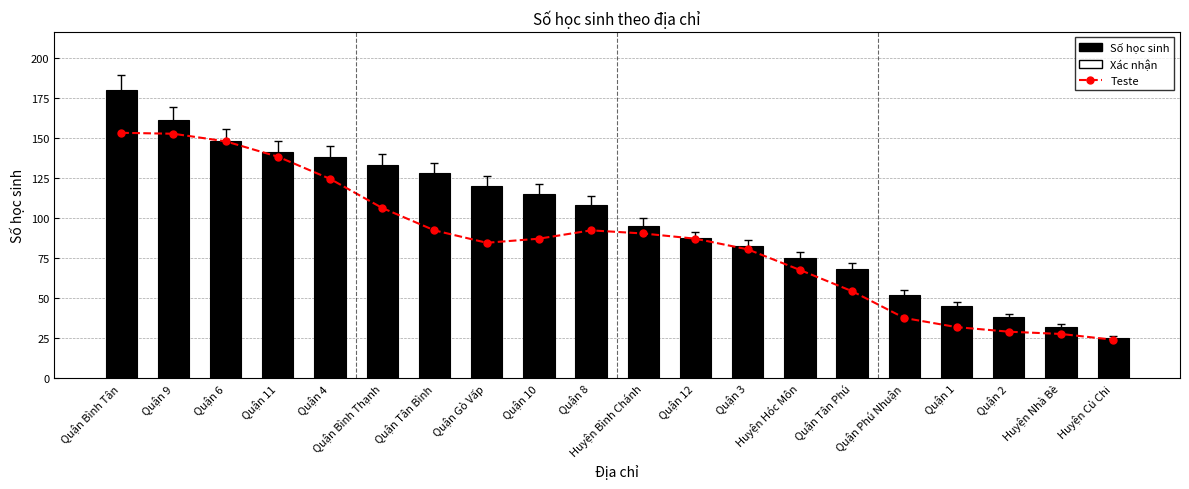

Reading right to left, extract all data points from this chart.

Teste: Huyện Củ Chi=23.8	Huyện Nhà Bè=27.4	Quận 2=28.8	Quận 1=31.6	Quận Phú Nhuận=37.3	Quận Tân Phú=54.1	Huyện Hóc Môn=67.3	Quận 3=80.2	Quận 12=86.8	Huyện Bình Chánh=90.1	Quận 8=92.1	Quận 10=86.9	Quận Gò Vấp=84.3	Quận Tân Bình=92.1	Quận Bình Thạnh=106.1	Quận 4=124.2	Quận 11=138.1	Quận 6=147.7	Quận 9=152.4	Quận Bình Tân=153.0
Số học sinh: Huyện Củ Chi=25.0	Huyện Nhà Bè=32.0	Quận 2=38.0	Quận 1=45.0	Quận Phú Nhuận=52.0	Quận Tân Phú=68.0	Huyện Hóc Môn=75.0	Quận 3=82.0	Quận 12=87.0	Huyện Bình Chánh=95.0	Quận 8=108.0	Quận 10=115.0	Quận Gò Vấp=120.0	Quận Tân Bình=128.0	Quận Bình Thạnh=133.0	Quận 4=138.0	Quận 11=141.0	Quận 6=148.0	Quận 9=161.0	Quận Bình Tân=180.0